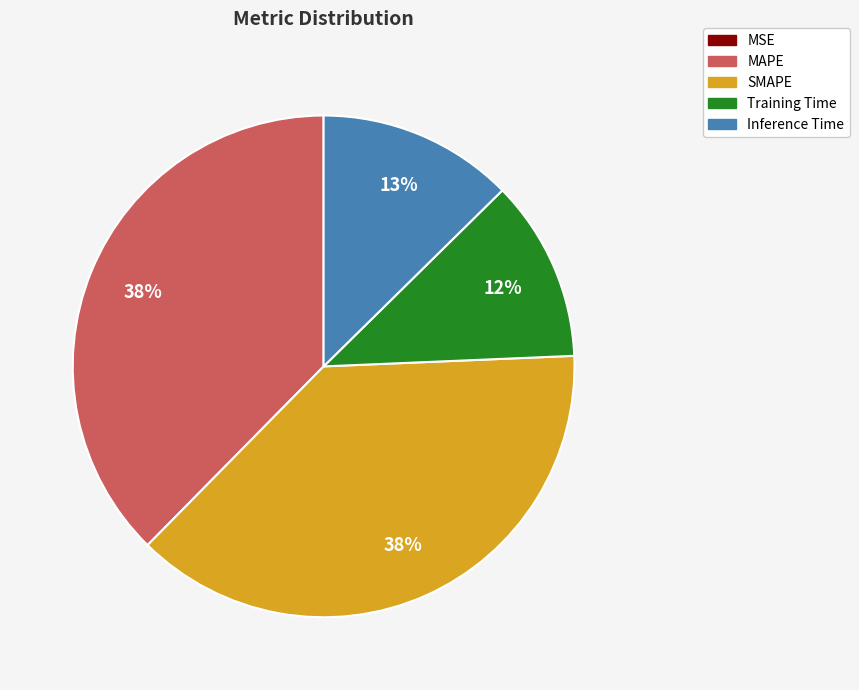

To the nearest percent, what is the difference between the SMAPE and Training Time slice percentages?

26%